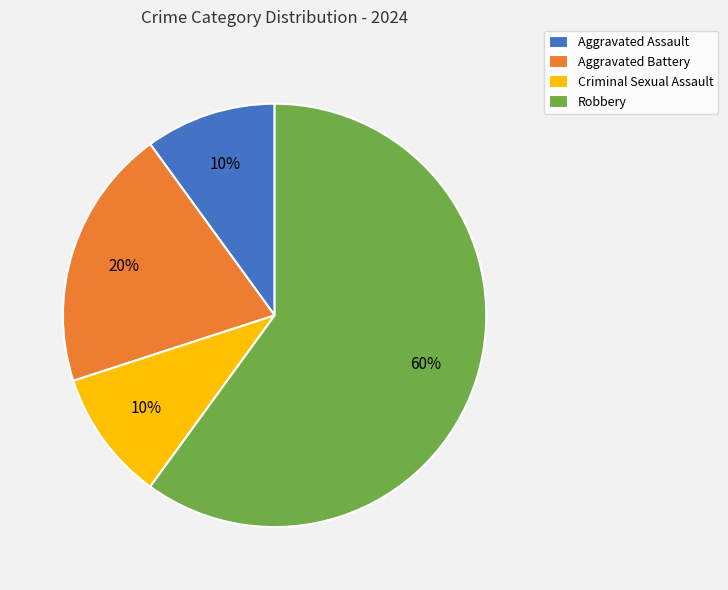

To the nearest percent, what is the combined percentage of Robbery and Aggravated Battery?

80%